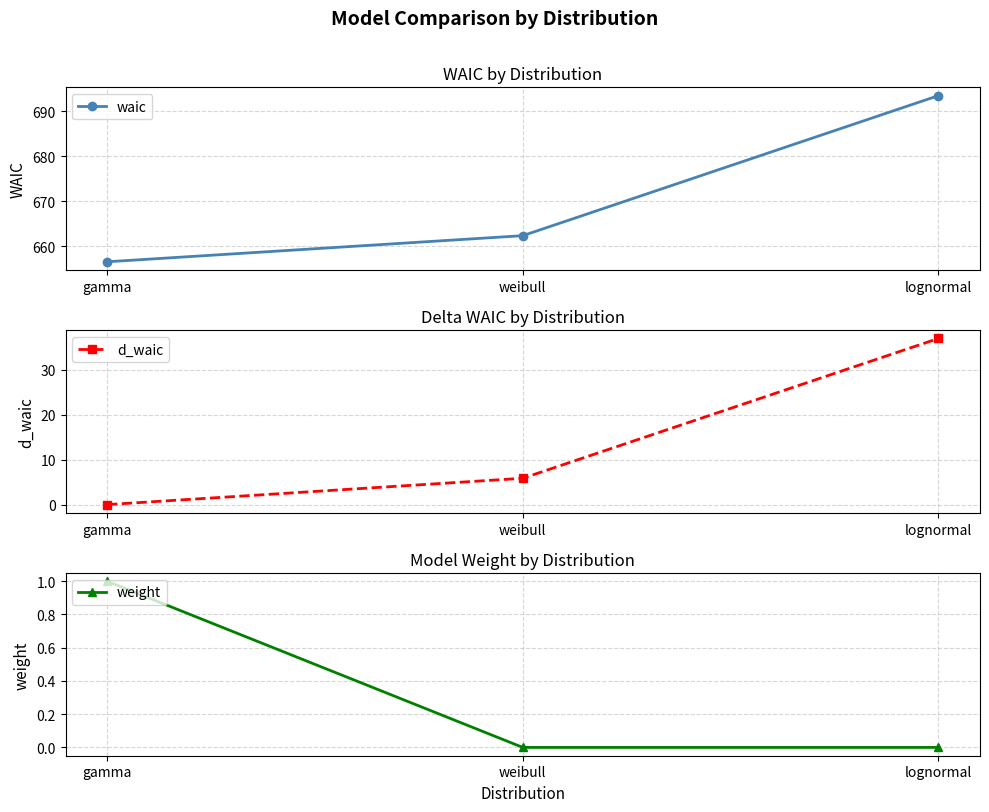

What is the label of the 2nd point from the right?

weibull